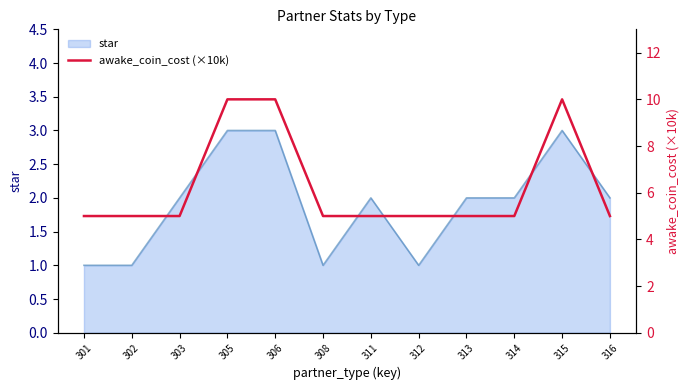

True or false: star has a value of 3 at 315.

True